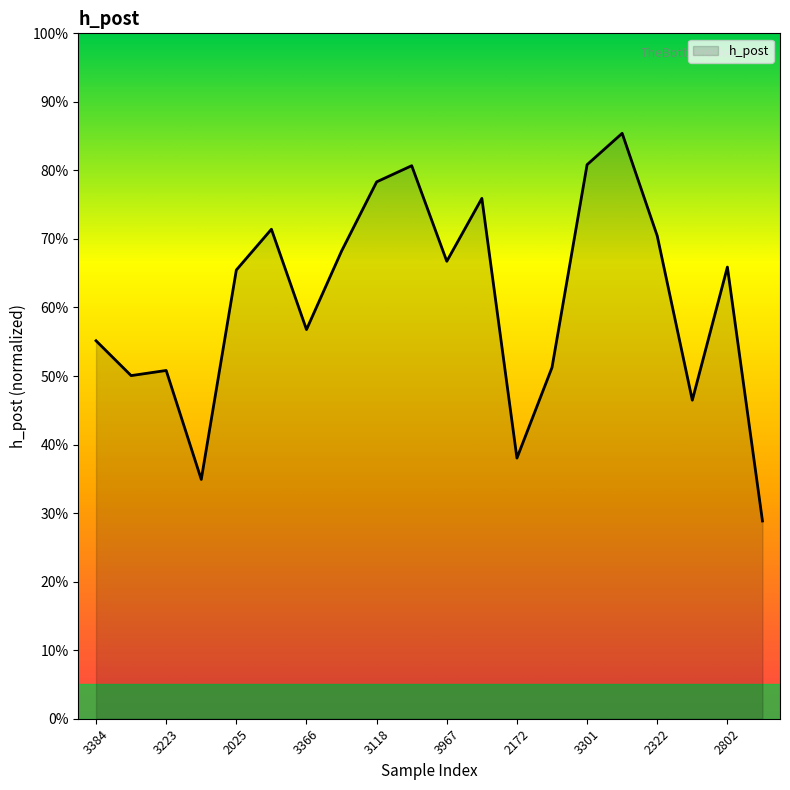

What is the difference between the maximum and minimum values?

56.6